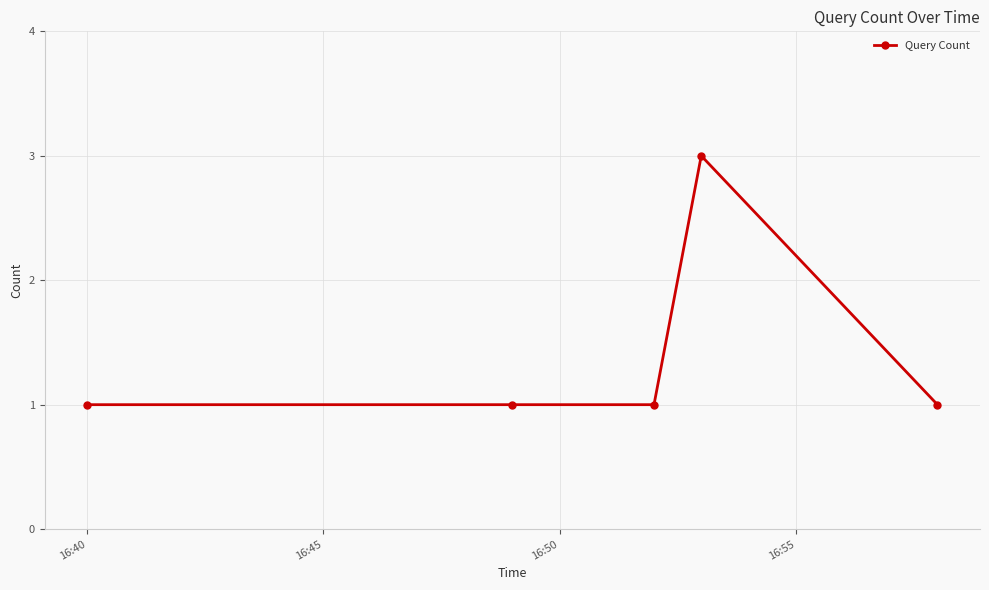

What is the value of the 5th point from the left?

1